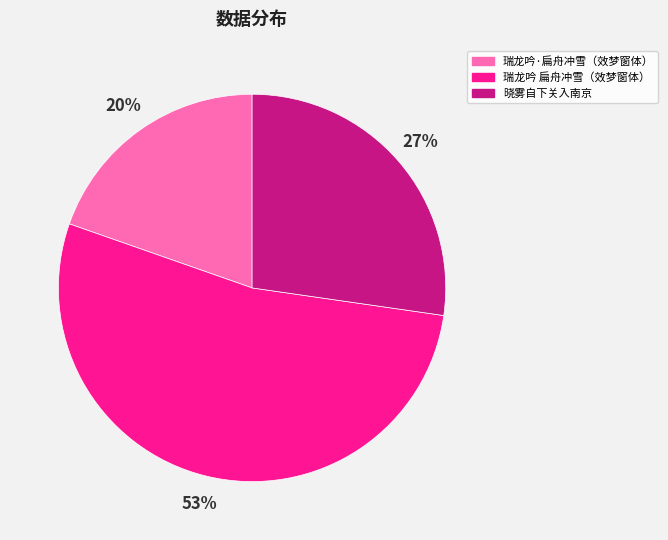

Does any single category account for the majority?

Yes